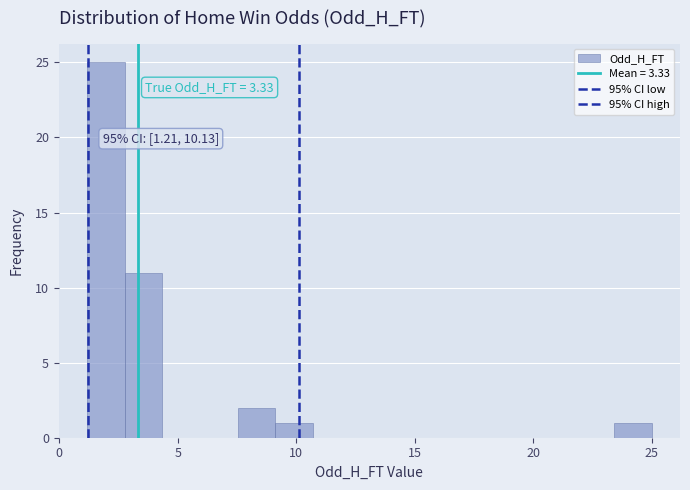

Read against the x-axis, roughly where is the centre of the tallest bar?

2.0